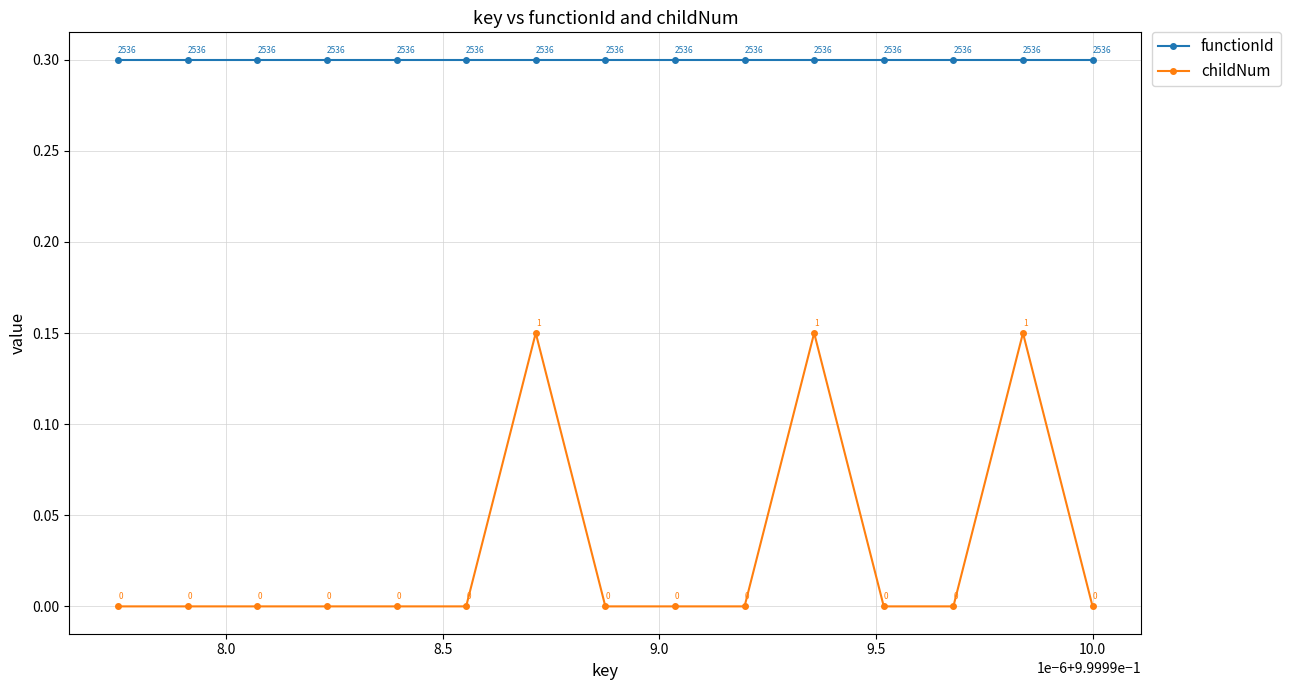

What is the value of the functionId point at the 5th from the left?

0.3